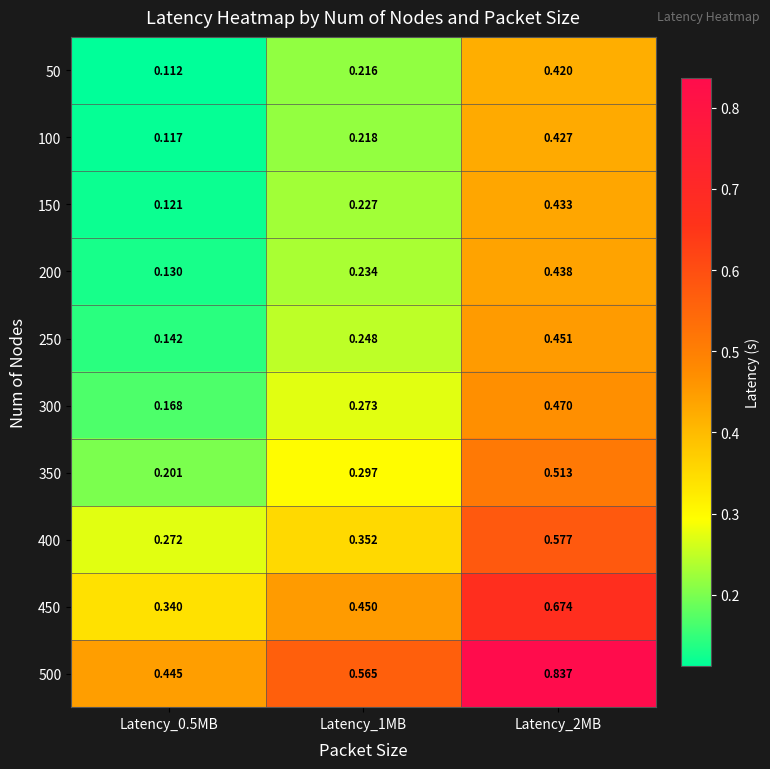

At which category is the sum across all series the highest?

Latency_2MB